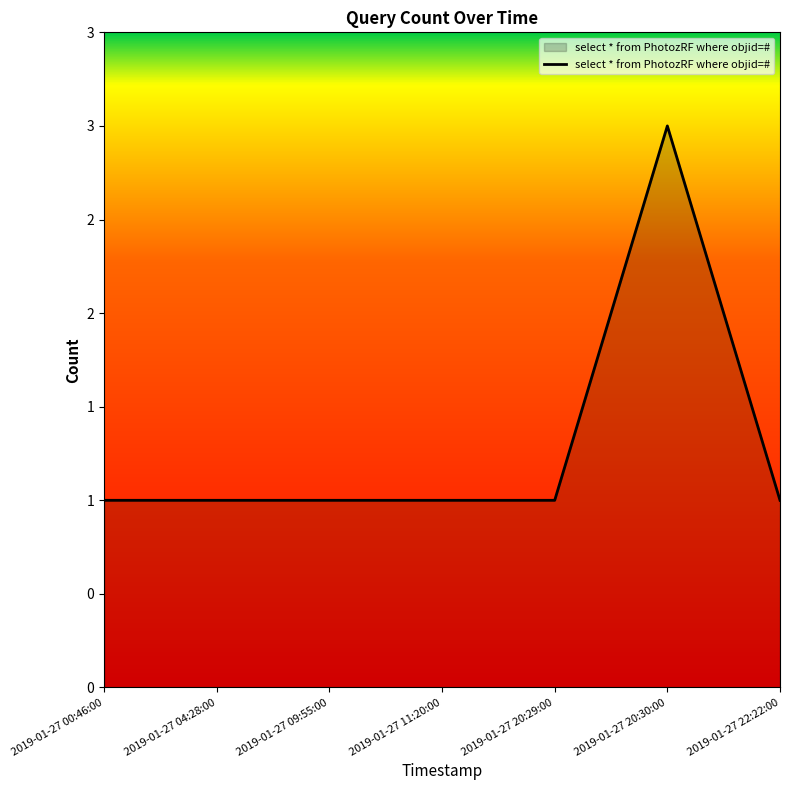

Reading left to right, extract all data points from this chart.

1	1	1	1	1	3	1